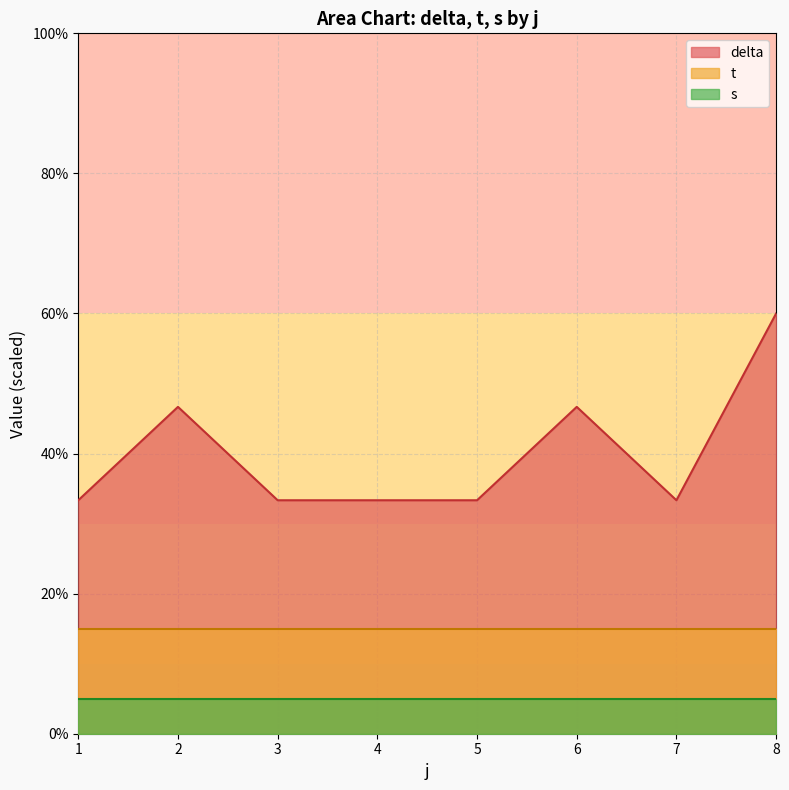

Which series has the widest spread of values?

delta